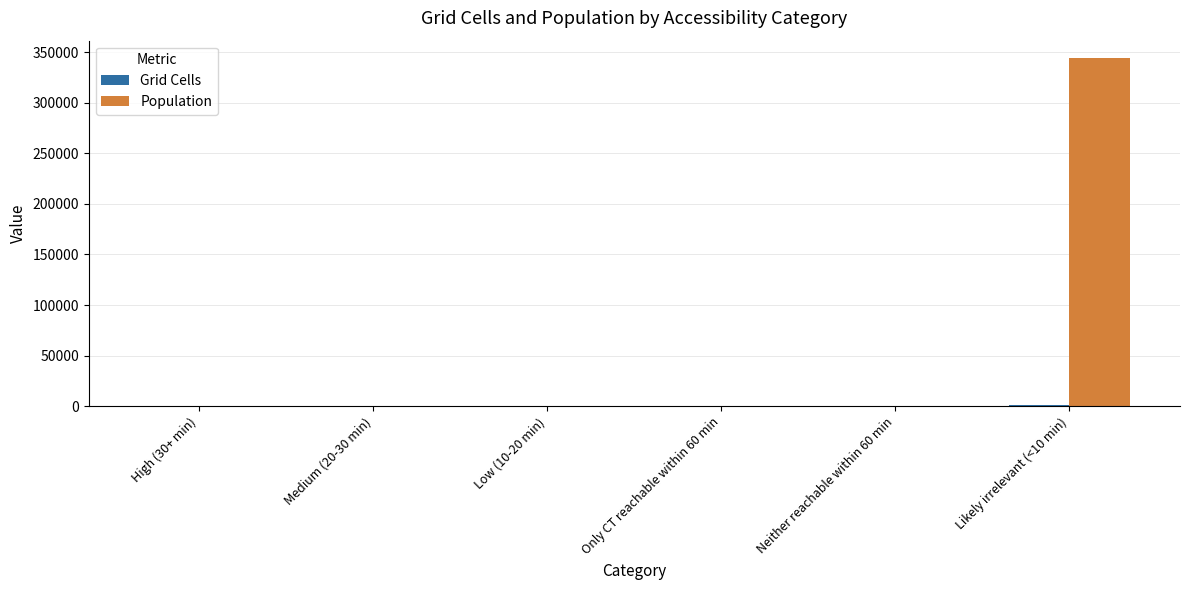

The value of Population at Likely irrelevant (<10 min) is 510626. True or false?

False